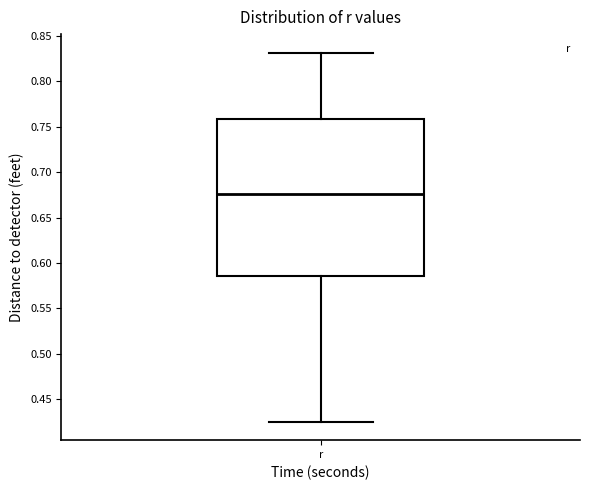

Where does the upper whisker of the box for r end on the y-axis? The values are not printed on the chart, so give them approximately, as read against the axis.

0.830